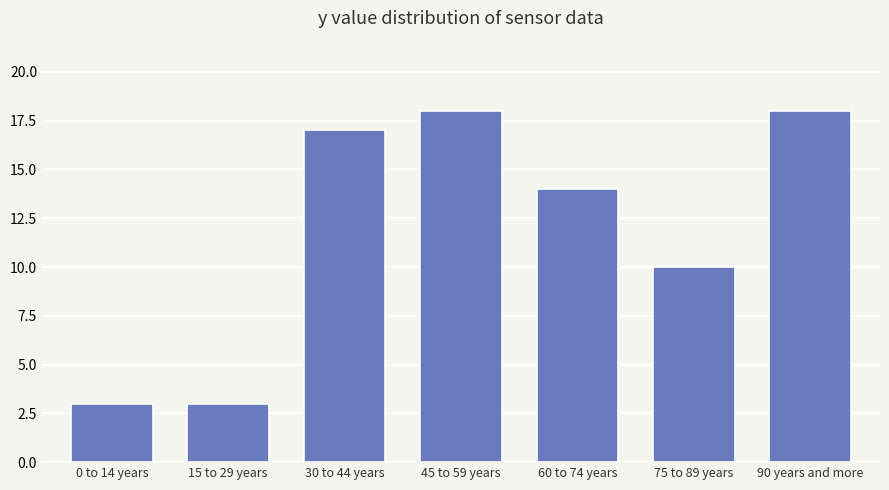

Reading right to left, extract all data points from this chart.

90 years and more=18	75 to 89 years=10	60 to 74 years=14	45 to 59 years=18	30 to 44 years=17	15 to 29 years=3	0 to 14 years=3